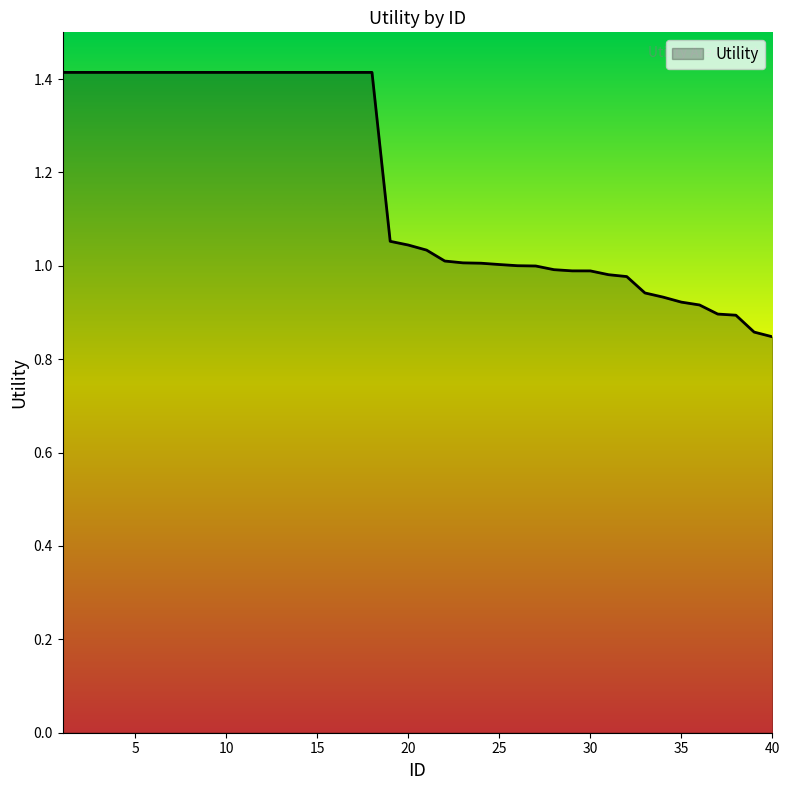

What is the average value?

1.2